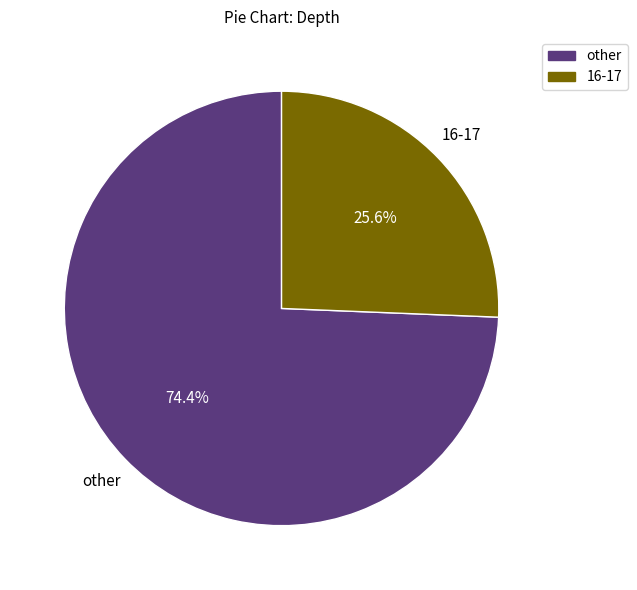

How many segments does this pie chart have?

2